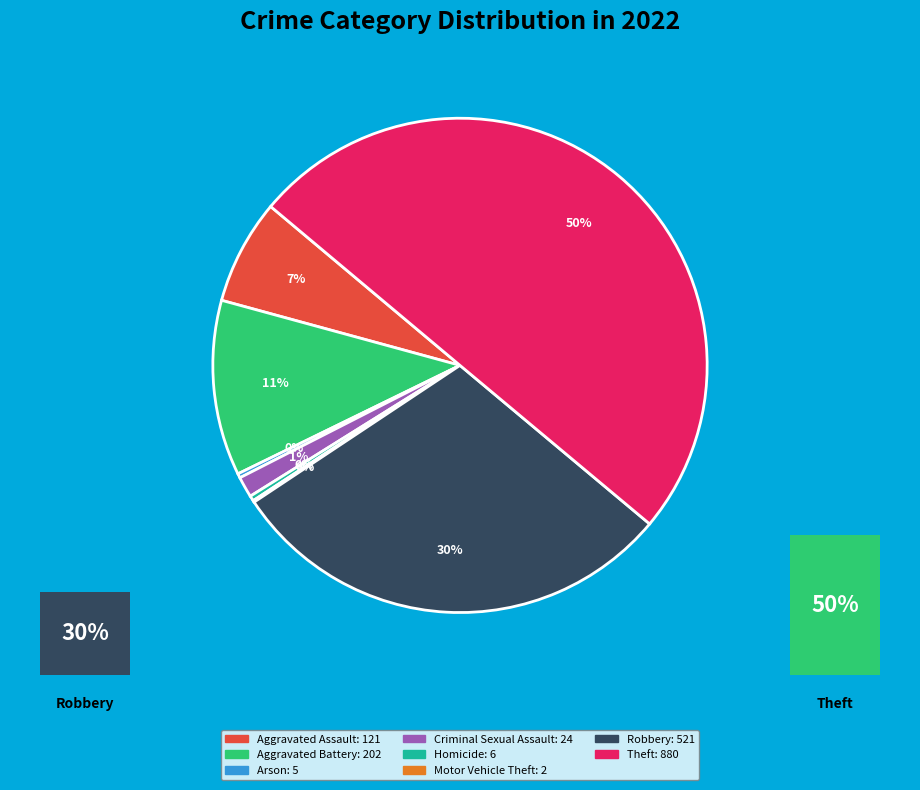

Between Criminal Sexual Assault and Motor Vehicle Theft, which is larger?

Criminal Sexual Assault